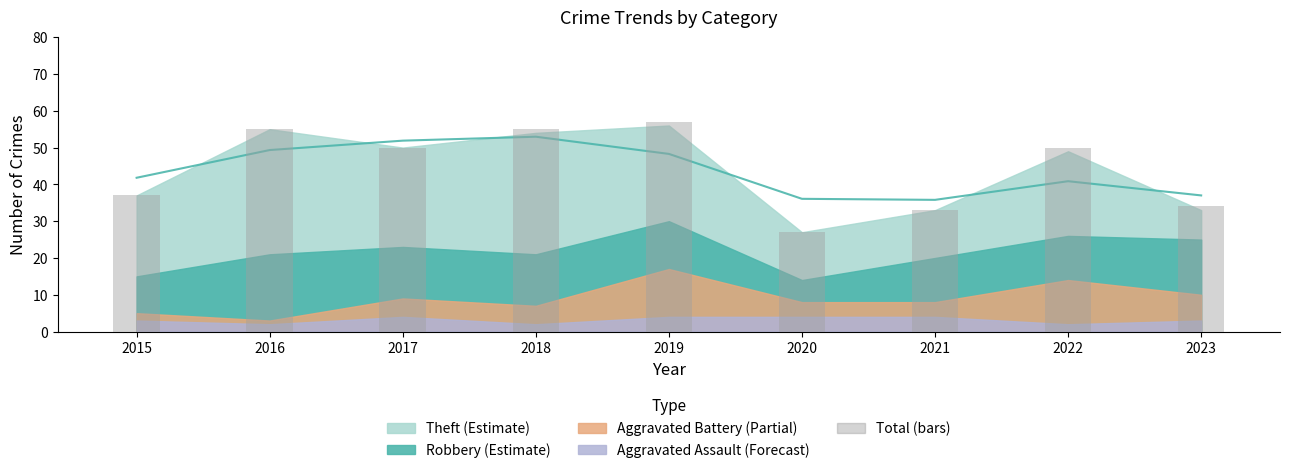

Reading left to right, transcribe all the data shown in this chart.

37	55	50	55	57	27	33	50	34